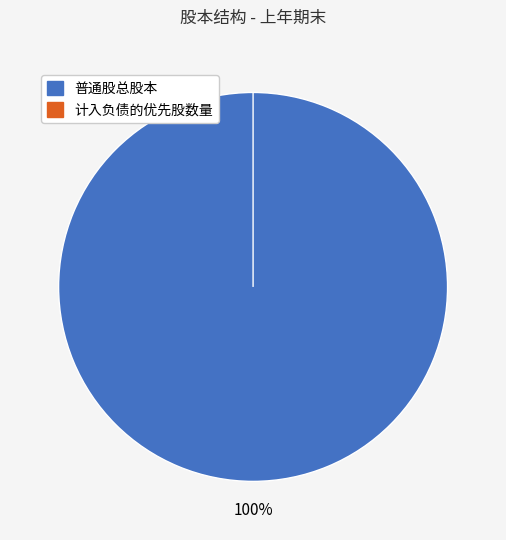

Count the number of slices in the pie.

2